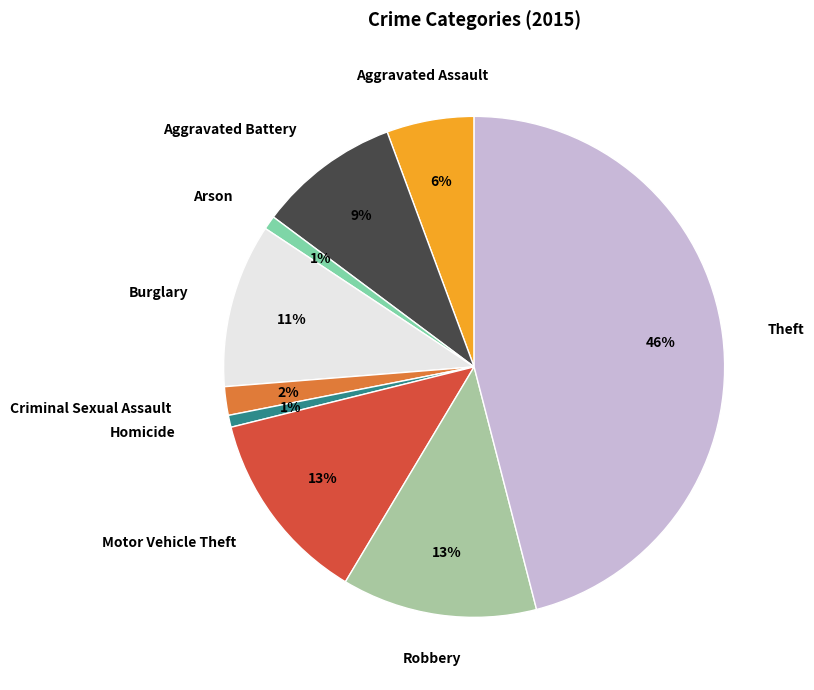

Is there any slice that represents more than half of the pie?

No